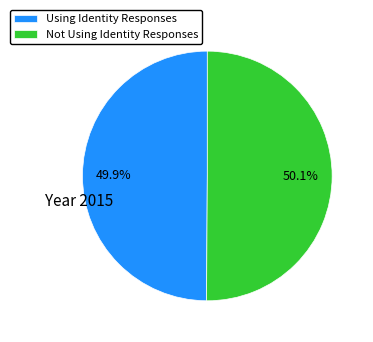

Does any single category account for the majority?

Yes